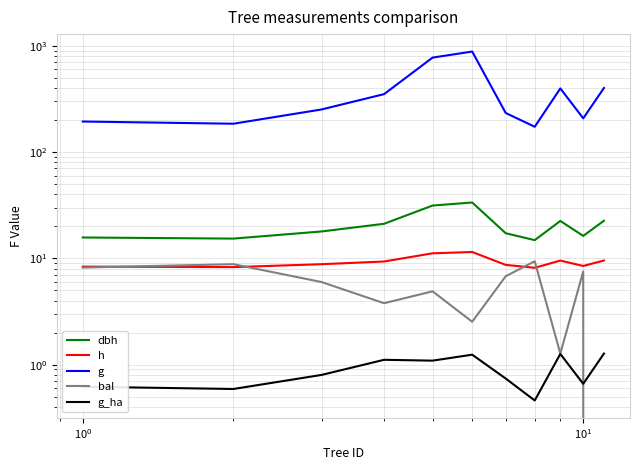

Which series has the largest total across all categories?

g